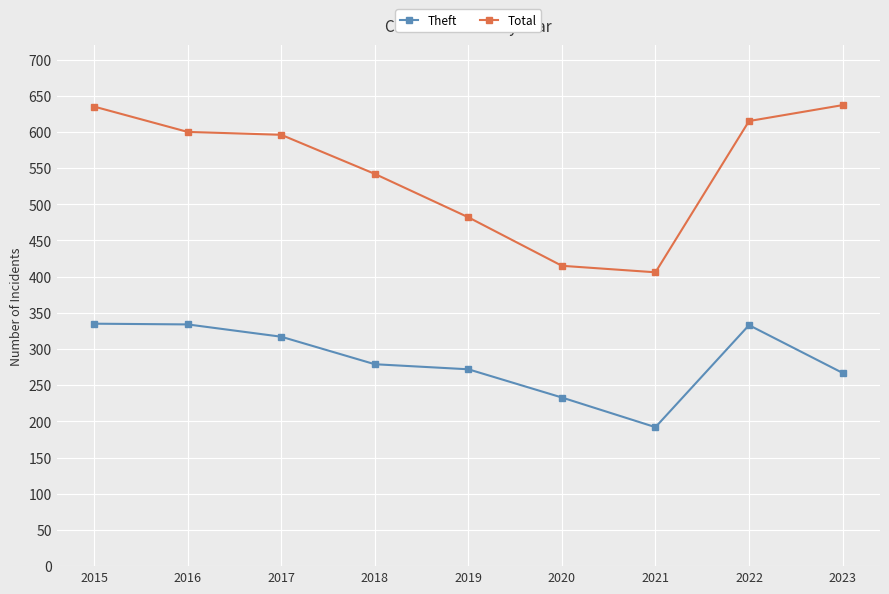

What is the difference between the maximum and minimum values in the Total series?

231